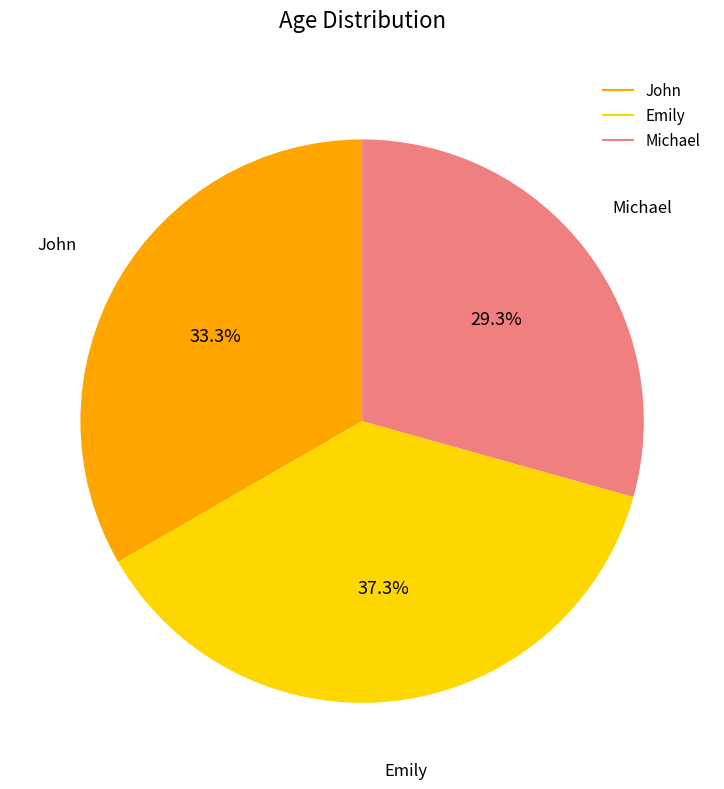

Which category has the biggest portion of the pie?

Emily